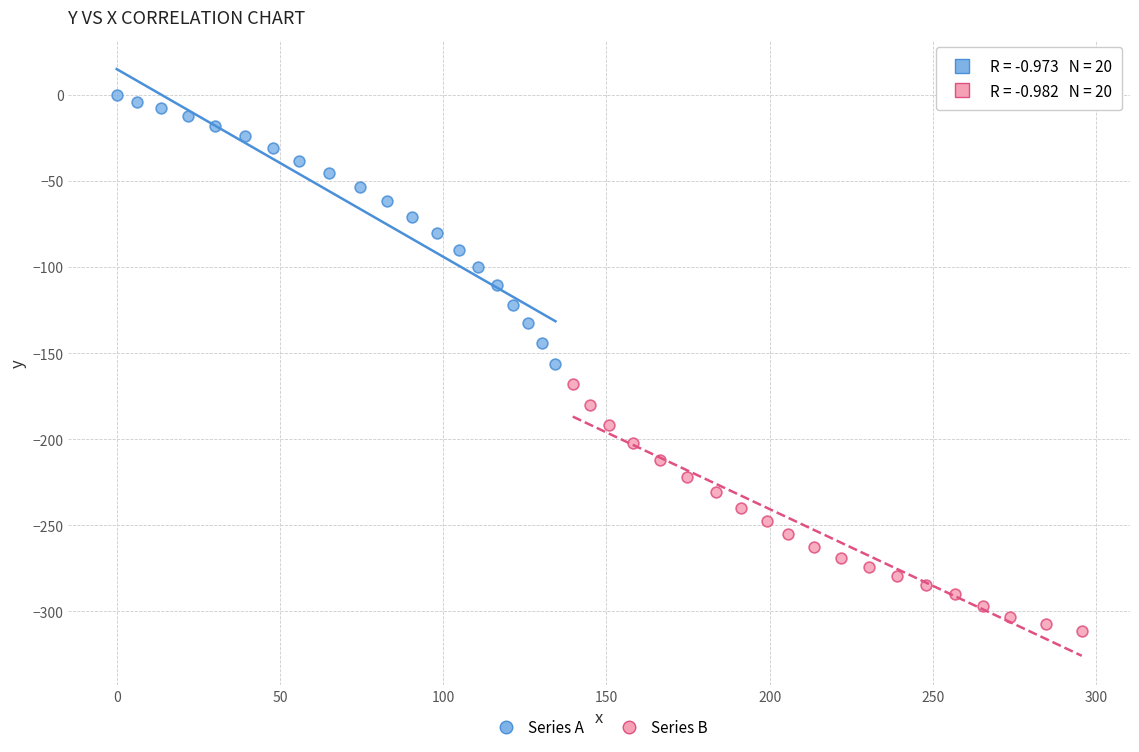

Which series reaches the maximum Y coordinate?

Series A